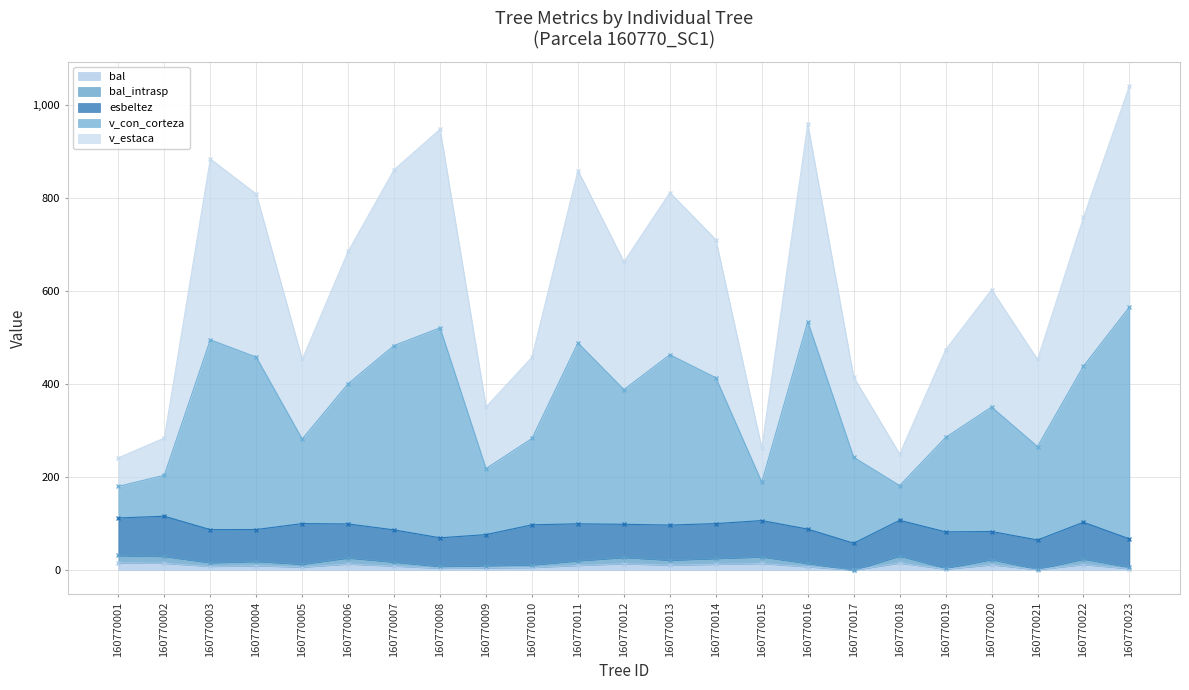

The value of bal at 160770013 is 10.8. True or false?

True